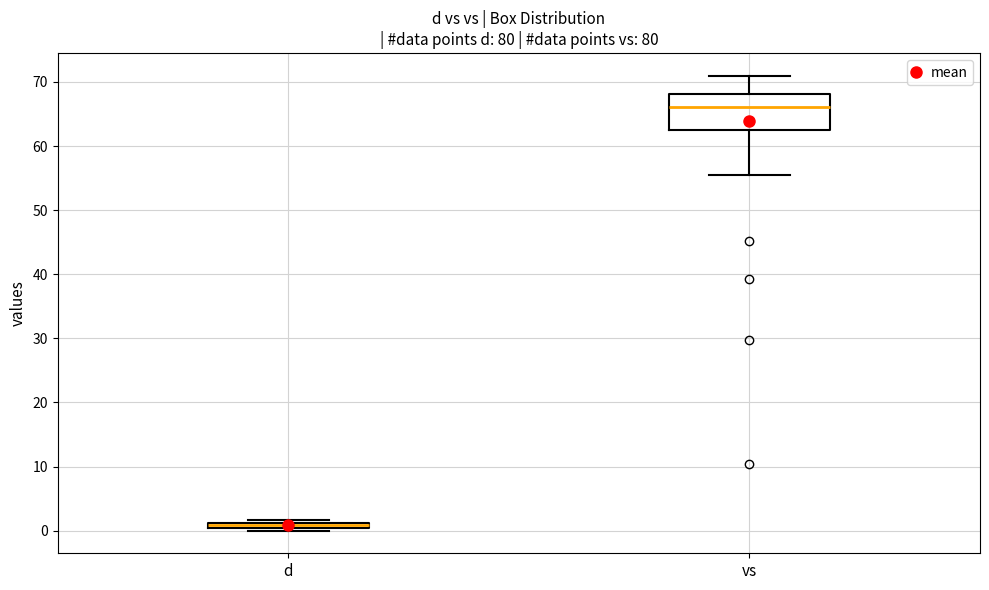

Which box is the tallest, from its lower edge to its upper edge?

vs